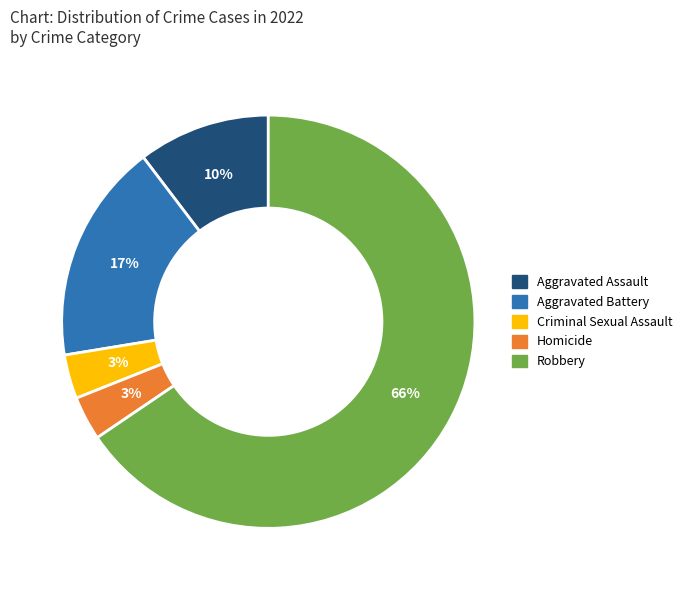

How many slices are in this pie chart?

5